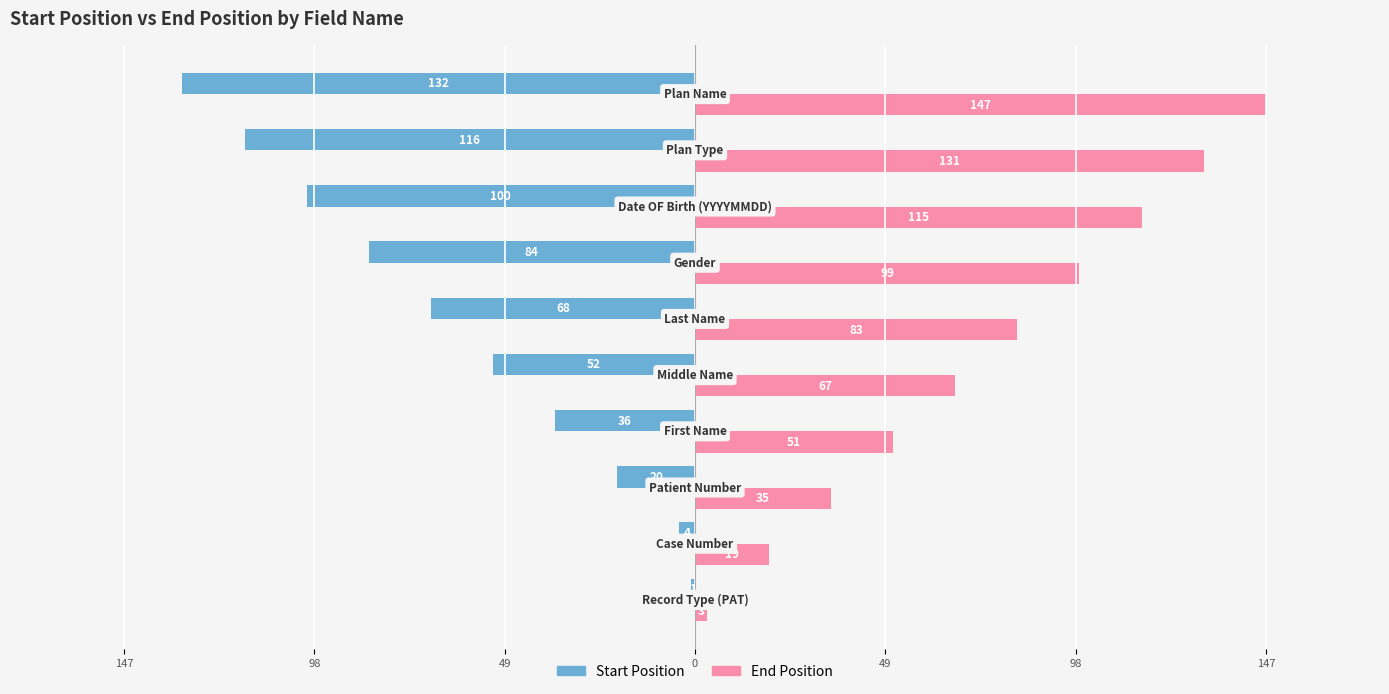

What is the difference between the maximum and second lowest values in the End Position series?

128